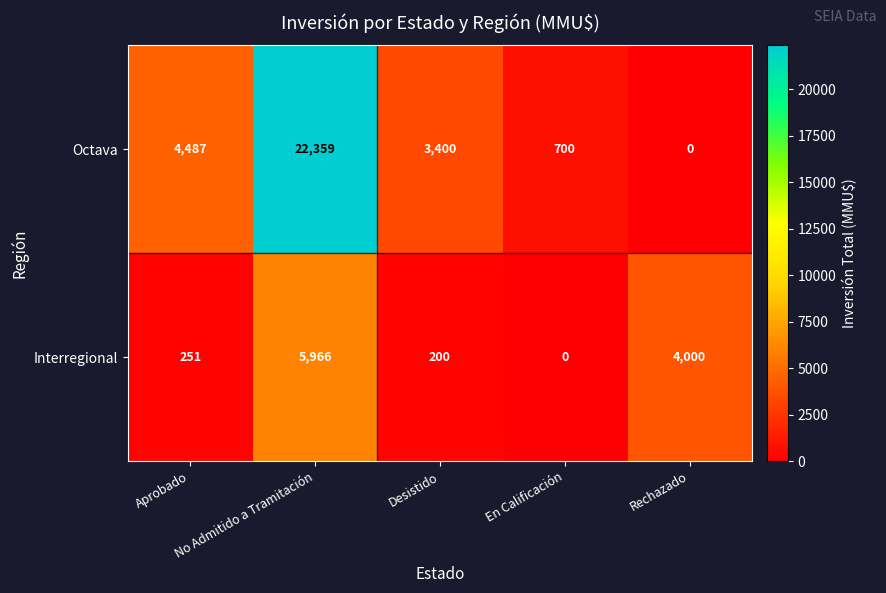

How many data points does each series have?

5